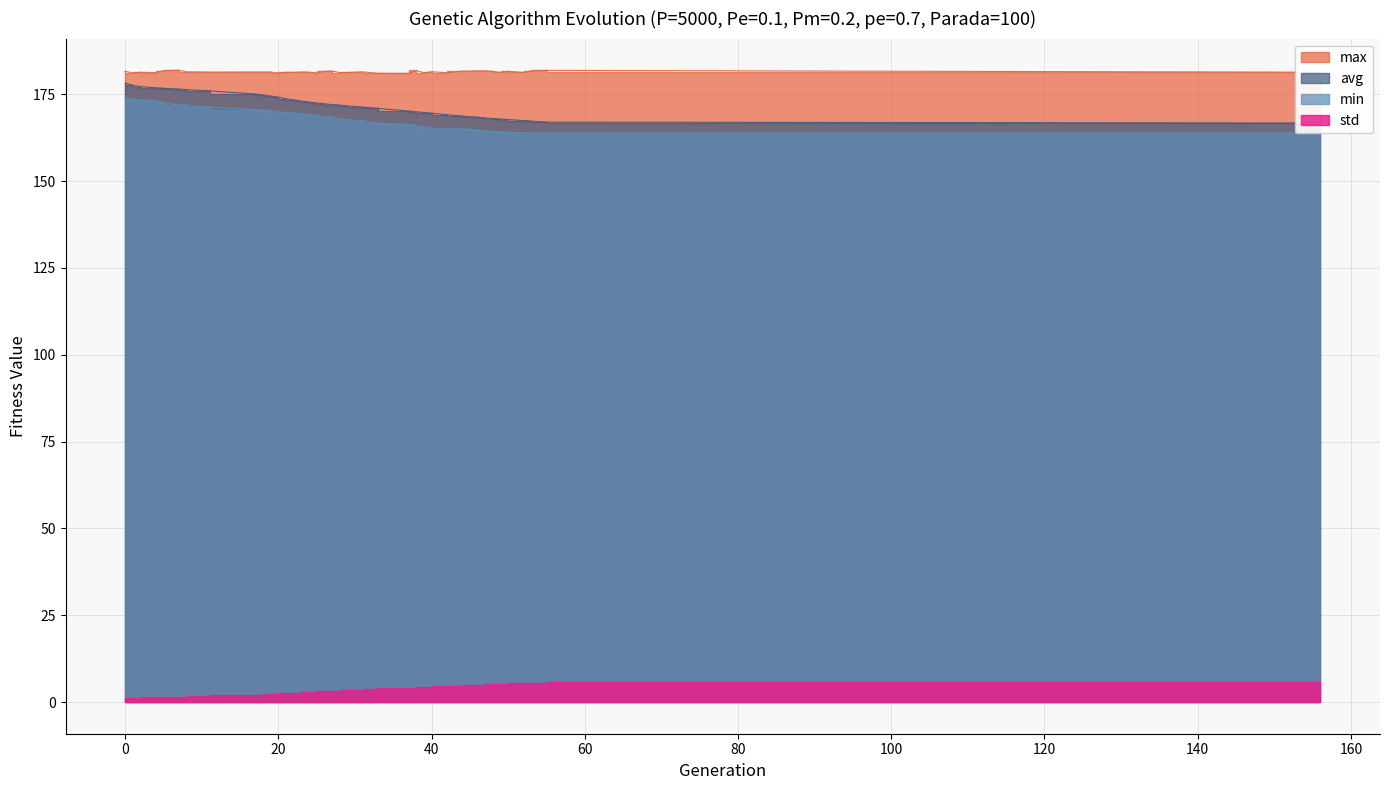

True or false: min and max intersect in this chart.

False